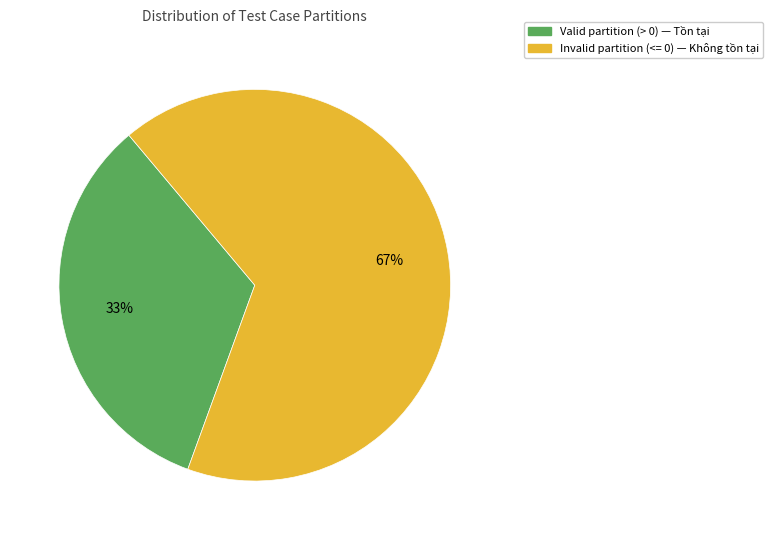

How many slices are in this pie chart?

2